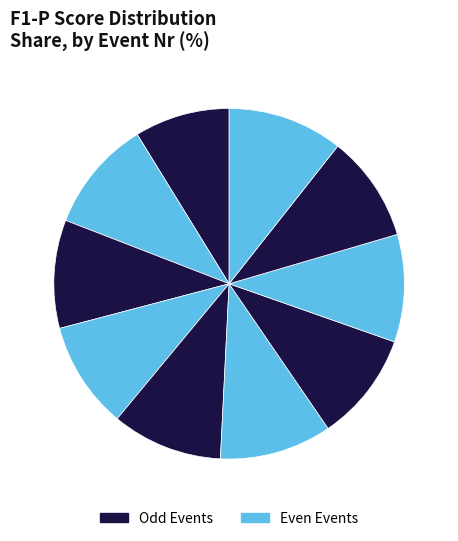

Count the number of slices in the pie.

10